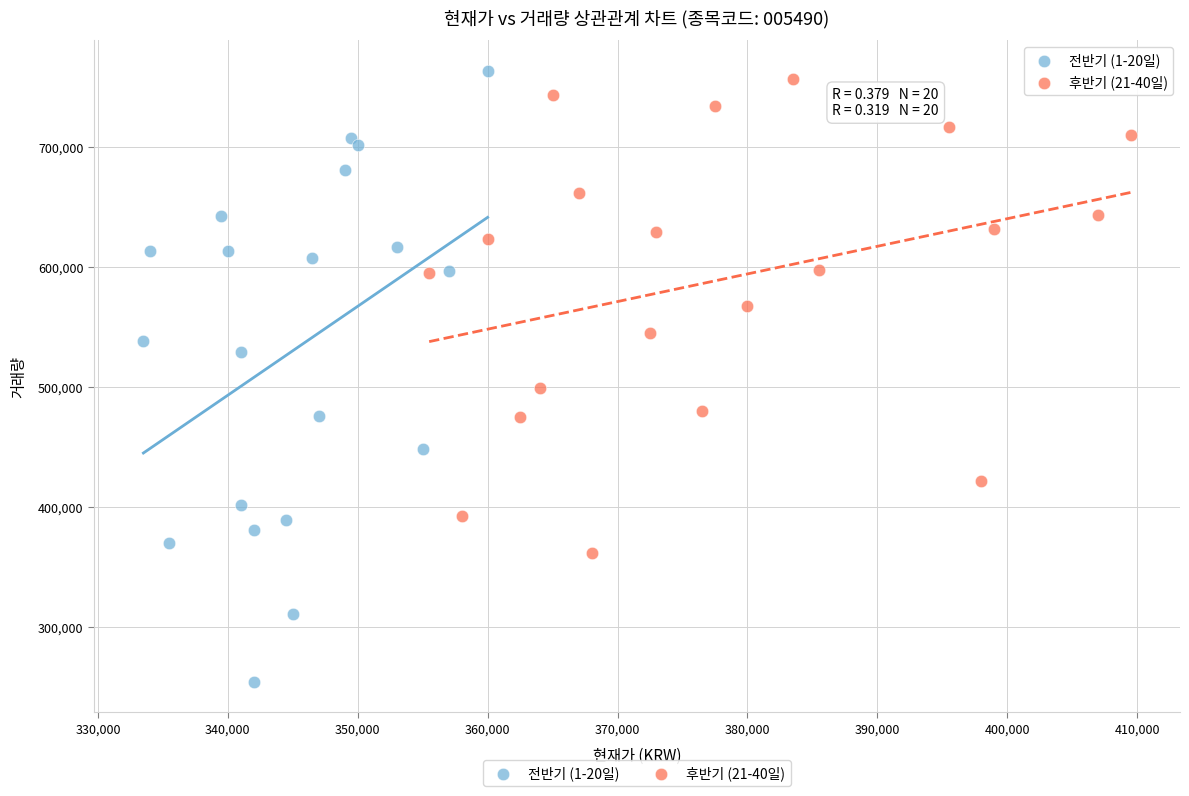

Which series contains the lowest Y value?

전반기 (1-20일)